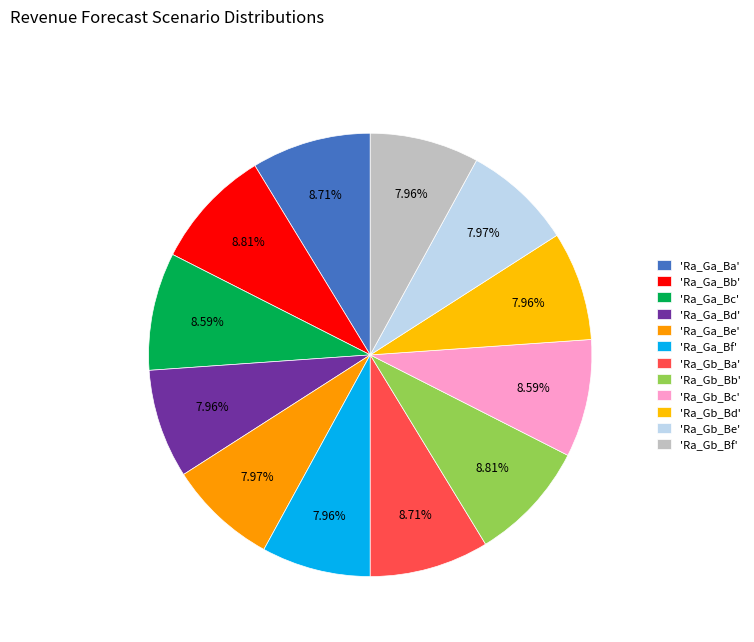

To the nearest percent, what is the average slice percentage?

8%